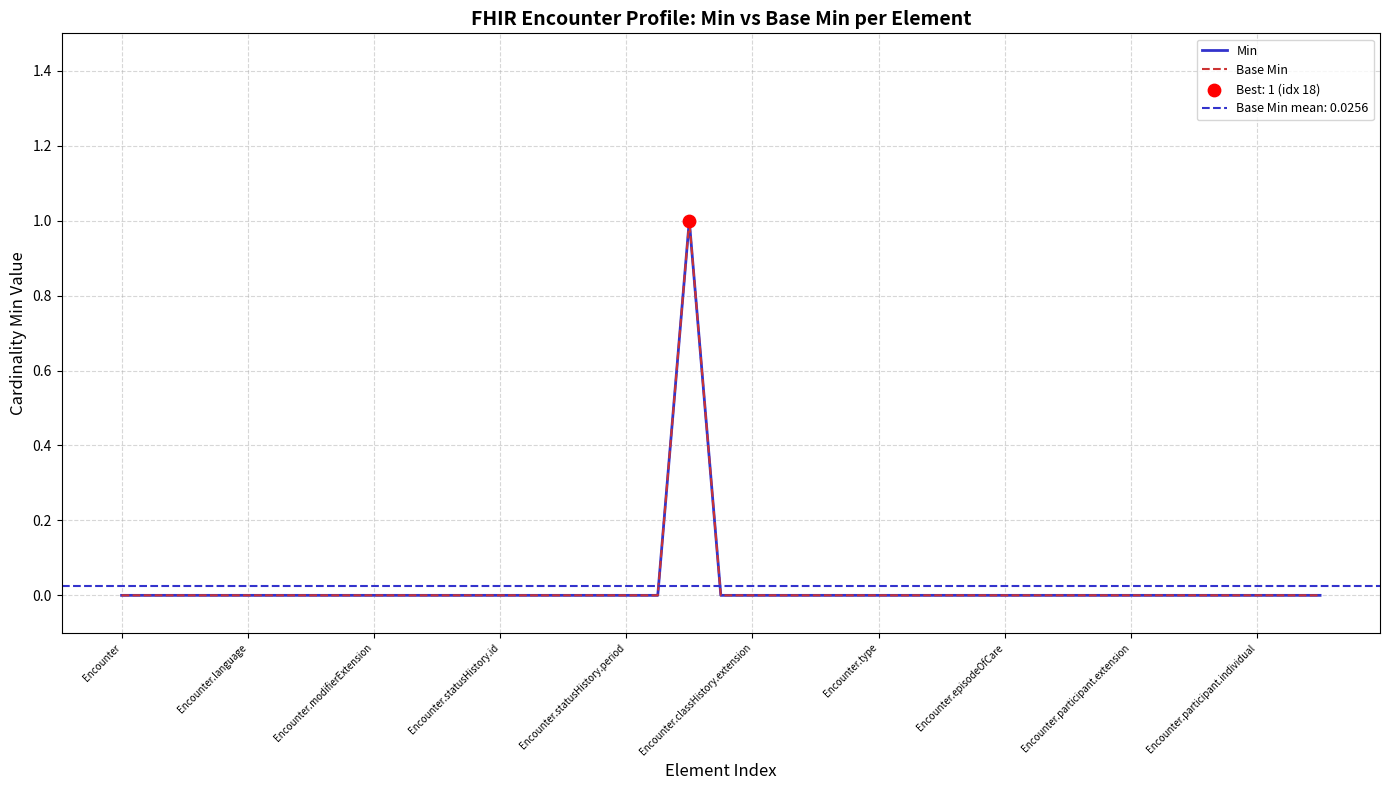

Which series contains the lowest Y value?

Min